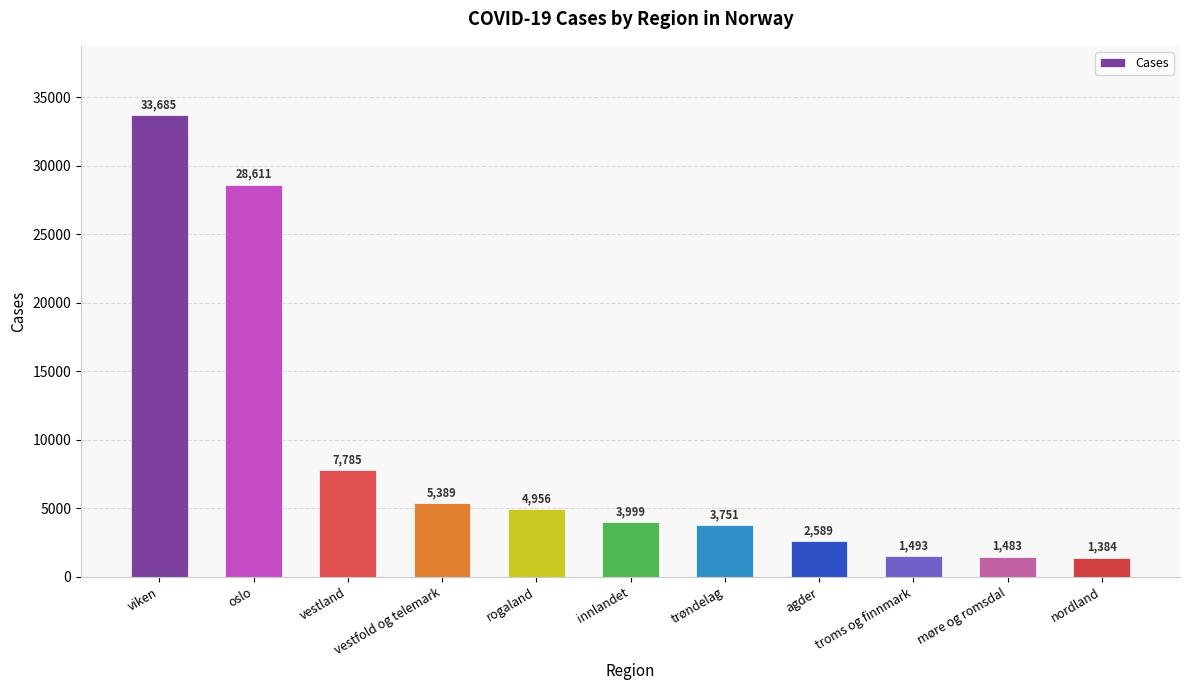

Rank the categories by value from highest to lowest.

viken, oslo, vestland, vestfold og telemark, rogaland, innlandet, trøndelag, agder, troms og finnmark, møre og romsdal, nordland